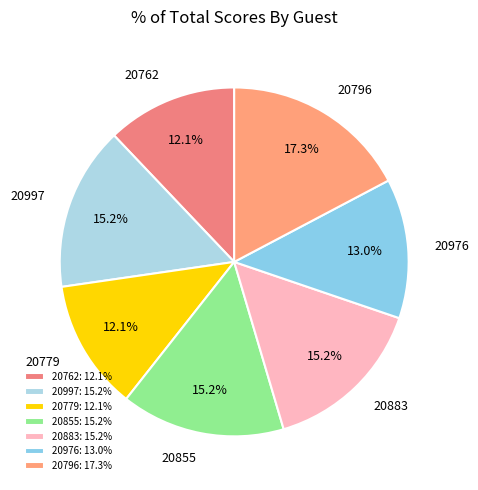

The 20855 slice represents 7% of the pie. True or false?

False